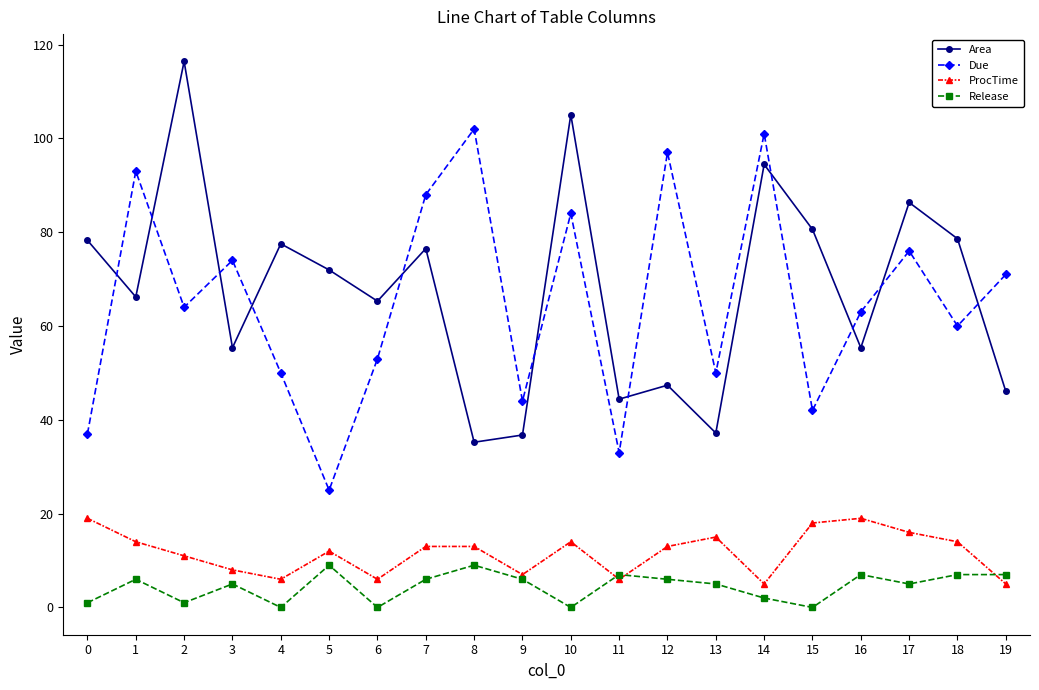

List the series in order of their peak value, lowest first.

Release, ProcTime, Due, Area